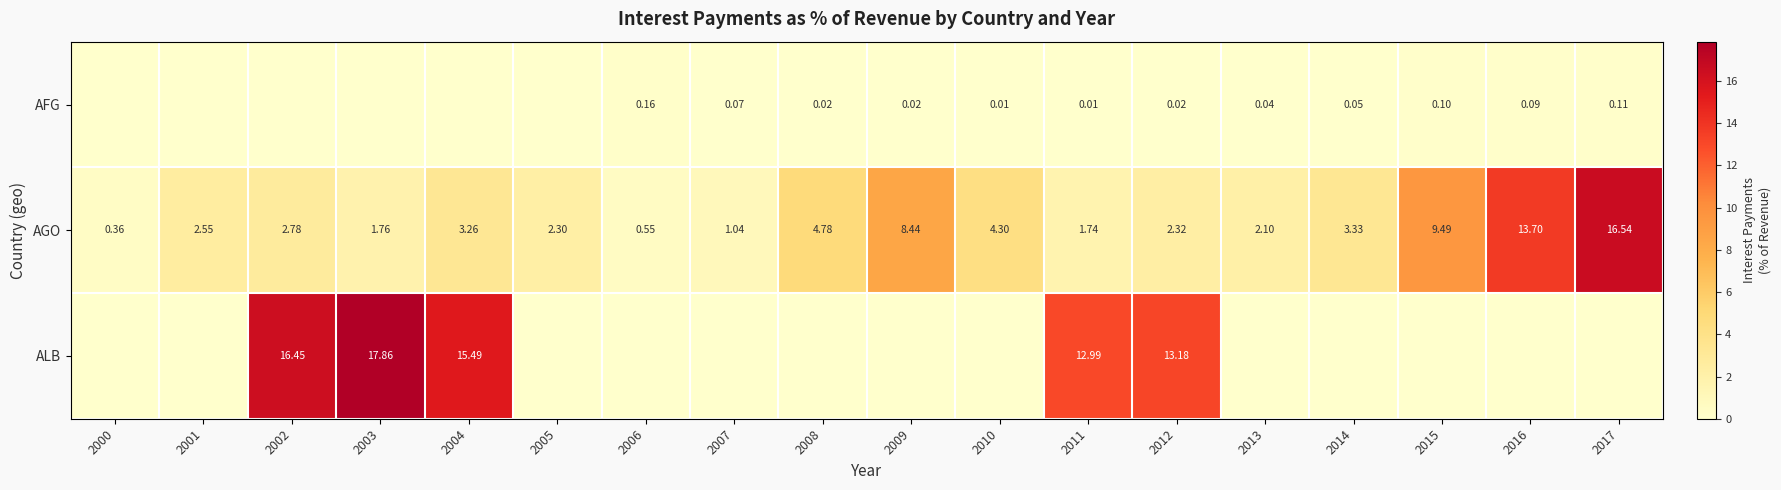

Is it true that AFG equals 0.0 at 2008?

False